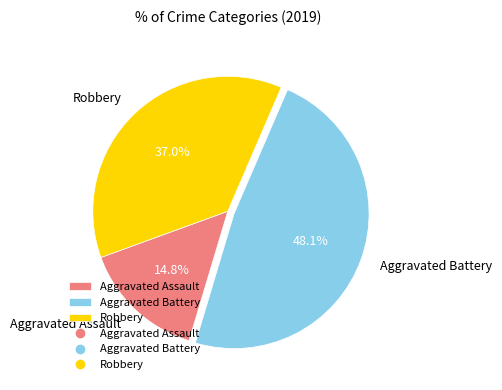

Approximately how many times larger is the value at Robbery compared to Aggravated Assault?

2.5